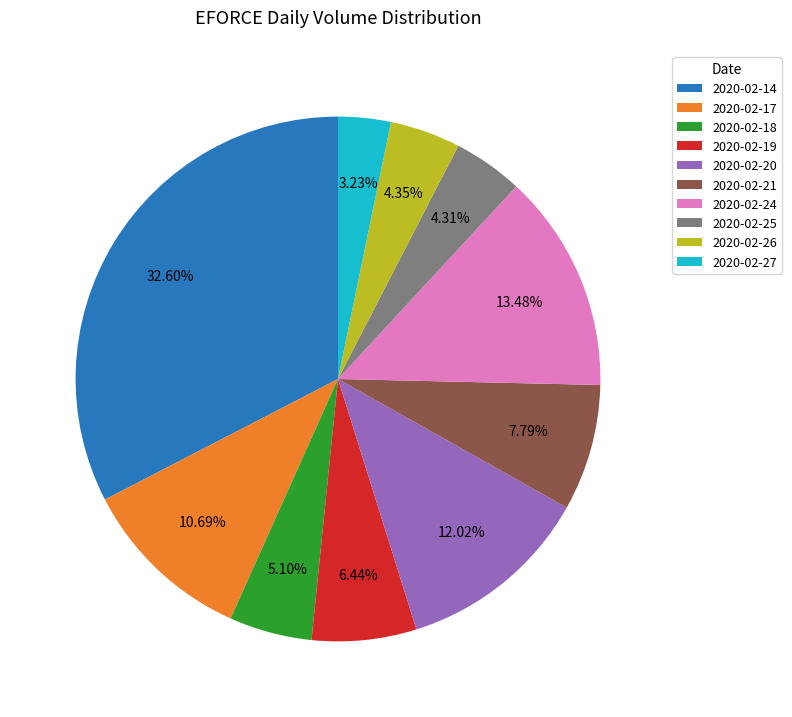

How many segments does this pie chart have?

10